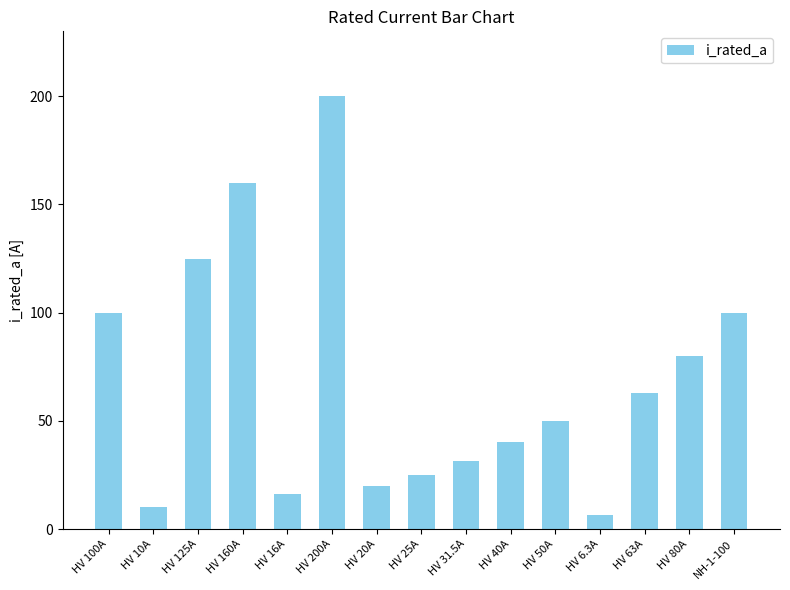

What is the label of the 4th bar from the left?

HV 160A